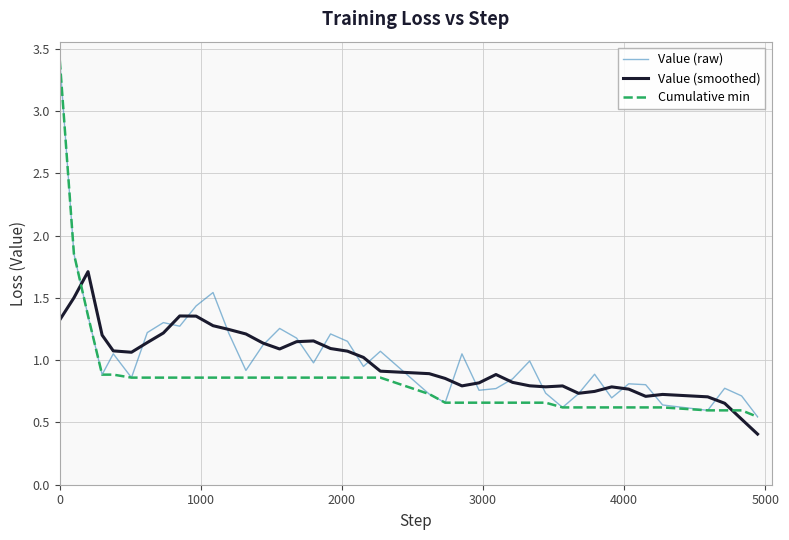

What is the minimum value for Value (smoothed)?

0.4